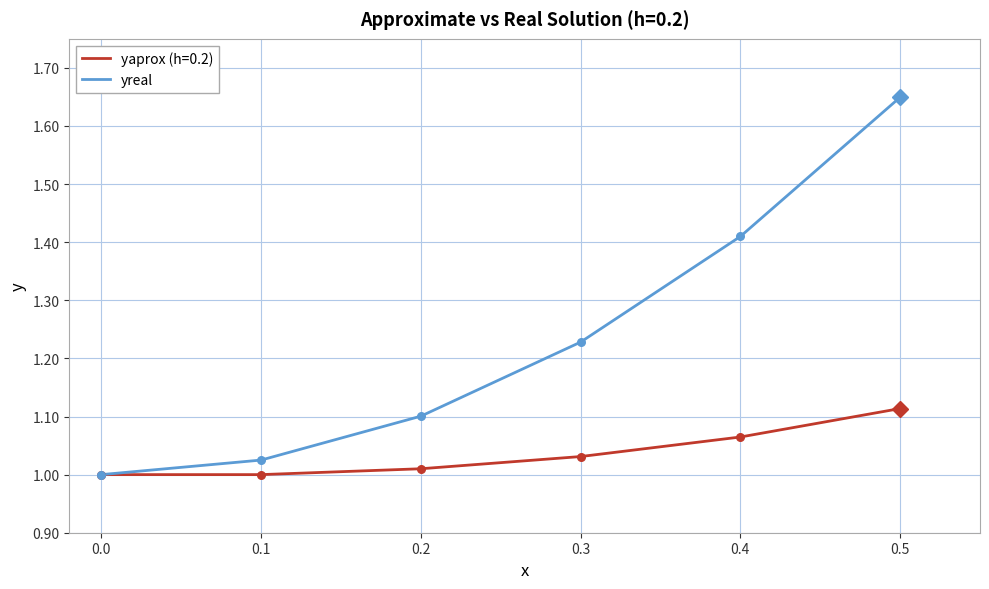

At which category does the chart reach its peak across all series?

0.5